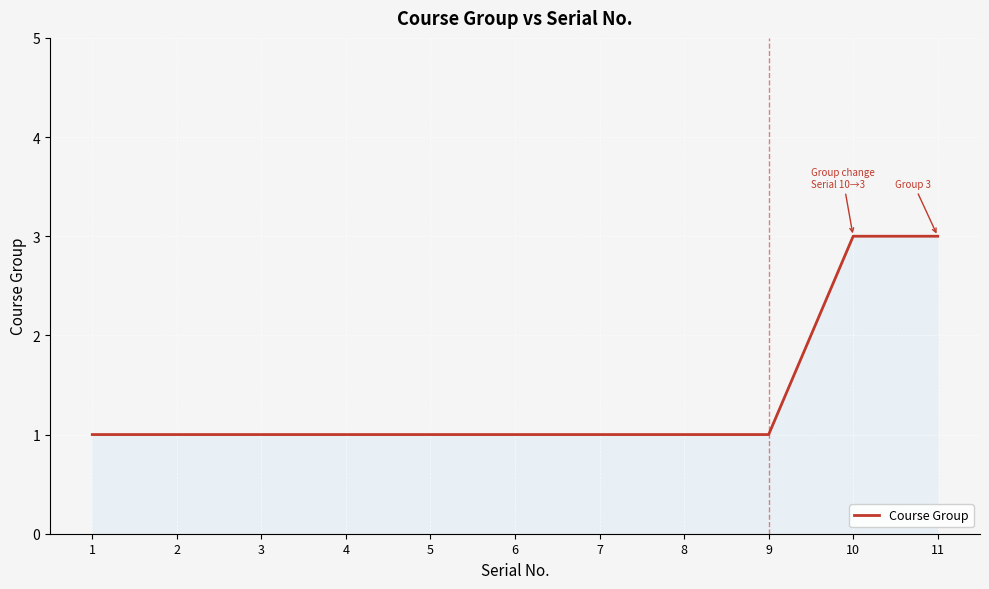

Is it true that the value at 3 is 1?

True